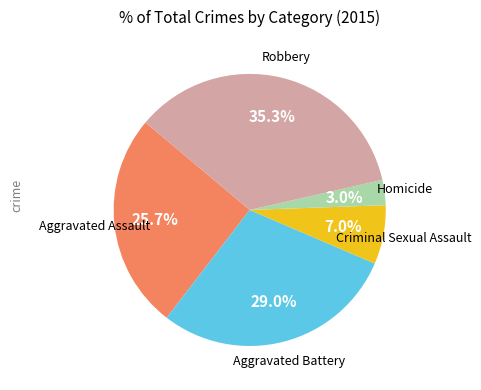

Is there any slice that represents more than half of the pie?

No